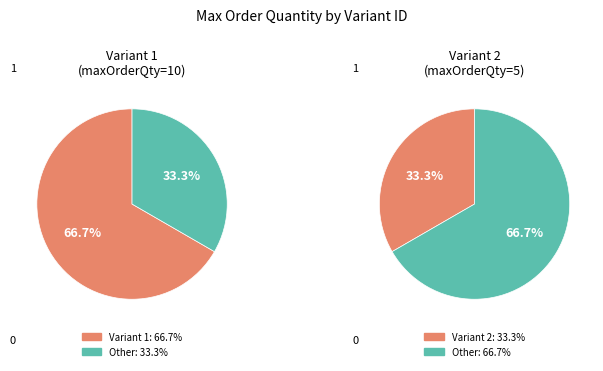

How much of the chart is everything except 1?

50.0%